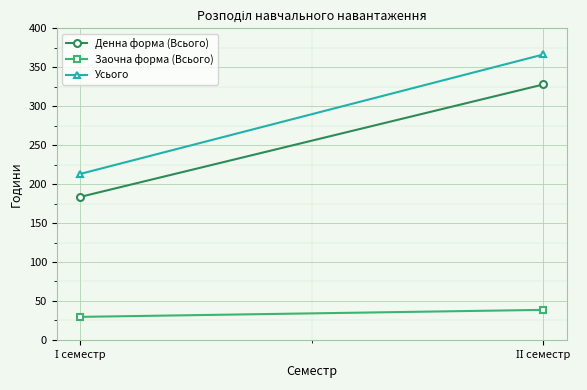

At how many categories does at least one series exceed 315?

1